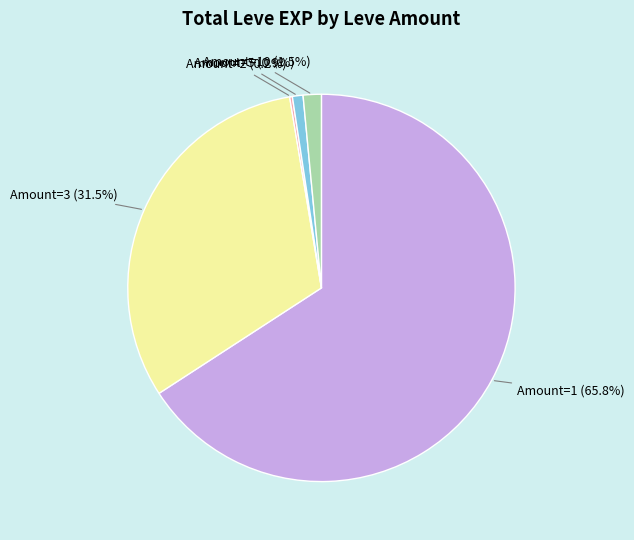

What portion of the pie excludes Amount=10 (1.5%)?

98.5%